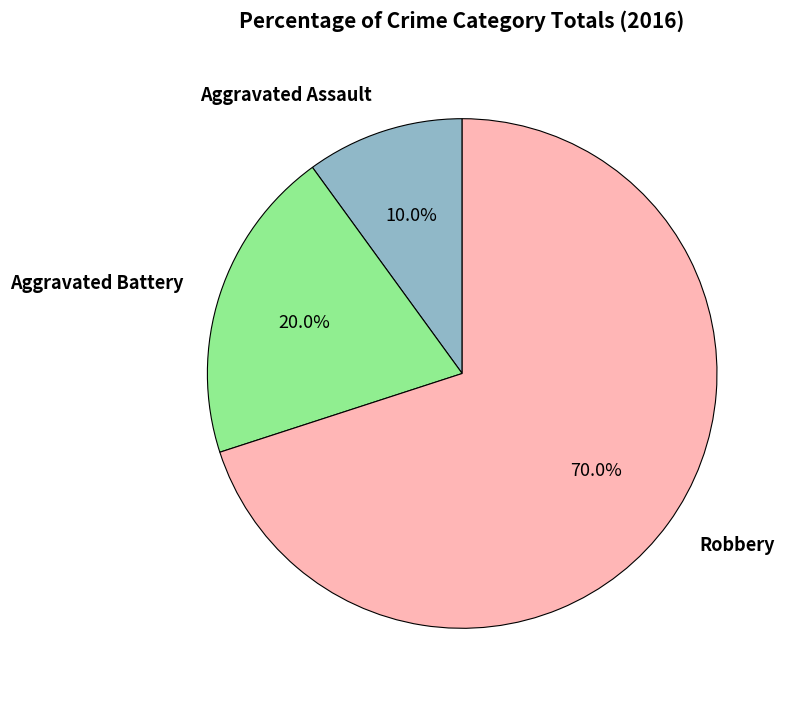

Which category has the smallest portion of the pie?

Aggravated Assault